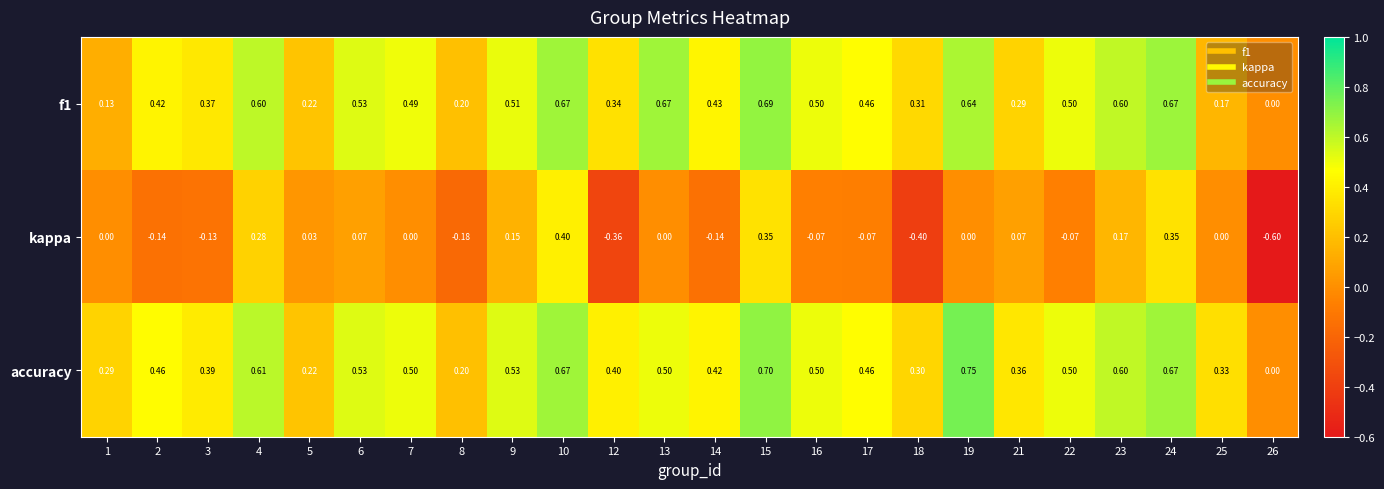

Which series has the largest total across all categories?

accuracy